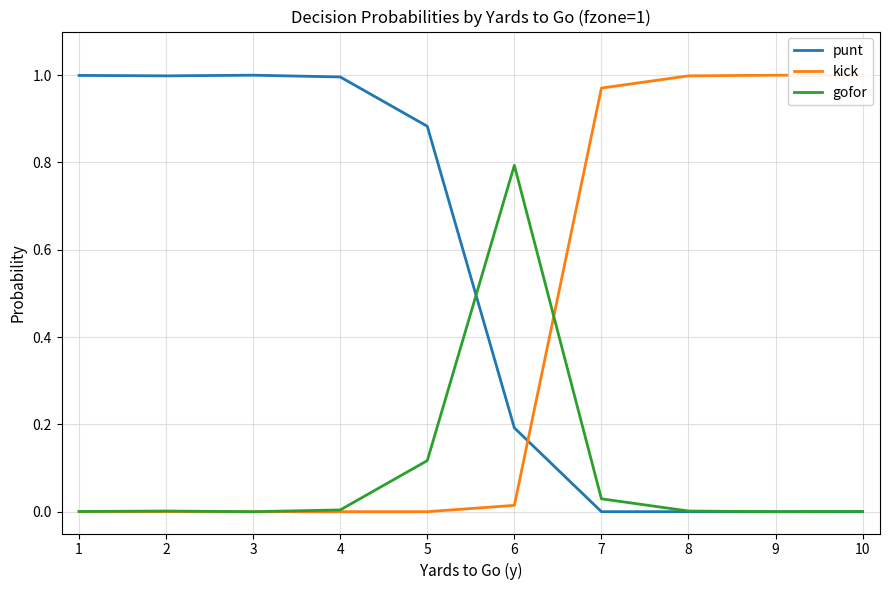

True or false: gofor has a value of 0.0 at 10.

True